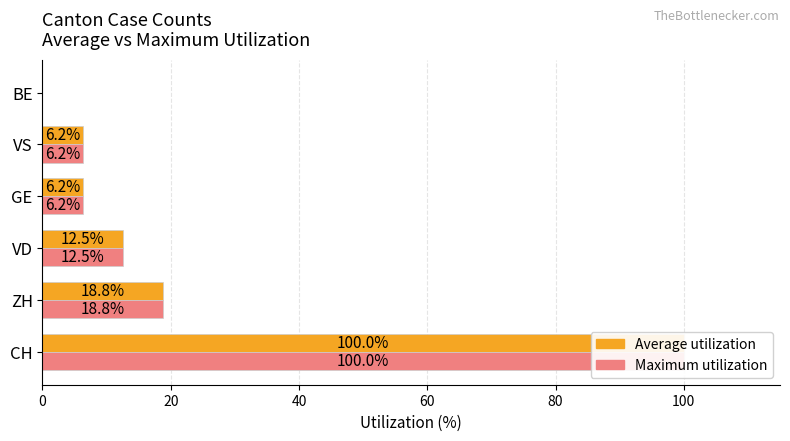

The value of Average utilization at ZH is 18.8. True or false?

True